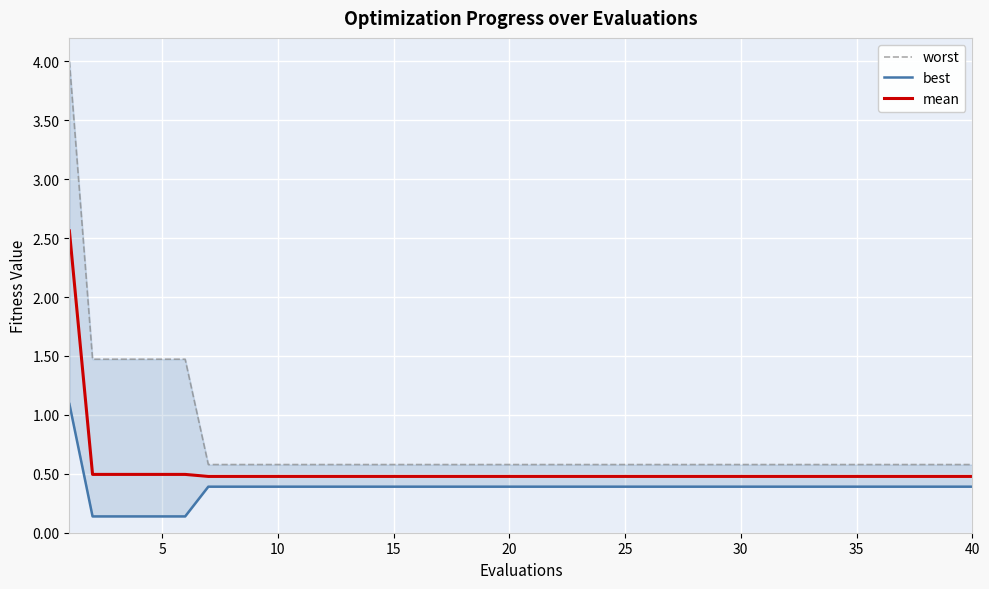

Which series has the largest range (max minus min)?

worst